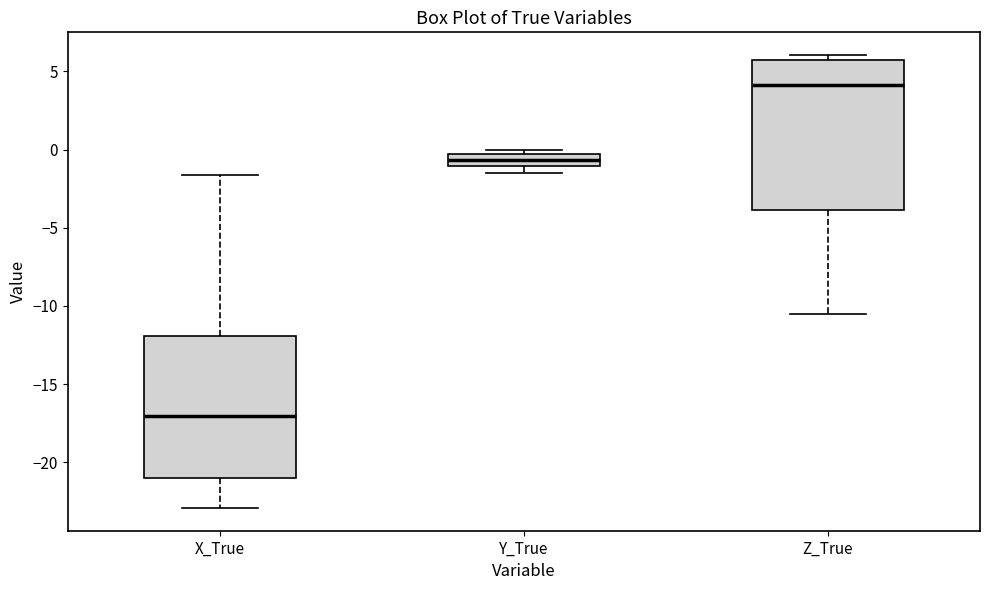

Reading left to right, read every box against the y-axis: the position of its median line, the range the box covers, and the ends of its whiskers. The values are not printed on the chart, so give them approximately, as read against the axis.

X_True: median -17.0, box -21.0 to -12.0, whiskers -23.0 to -1.5
Y_True: median -0.5 (inside the box), box -1.0 to -0.5, whiskers -1.5 to 0.0
Z_True: median 4.0, box -4.0 to 5.5, whiskers -10.5 to 6.0